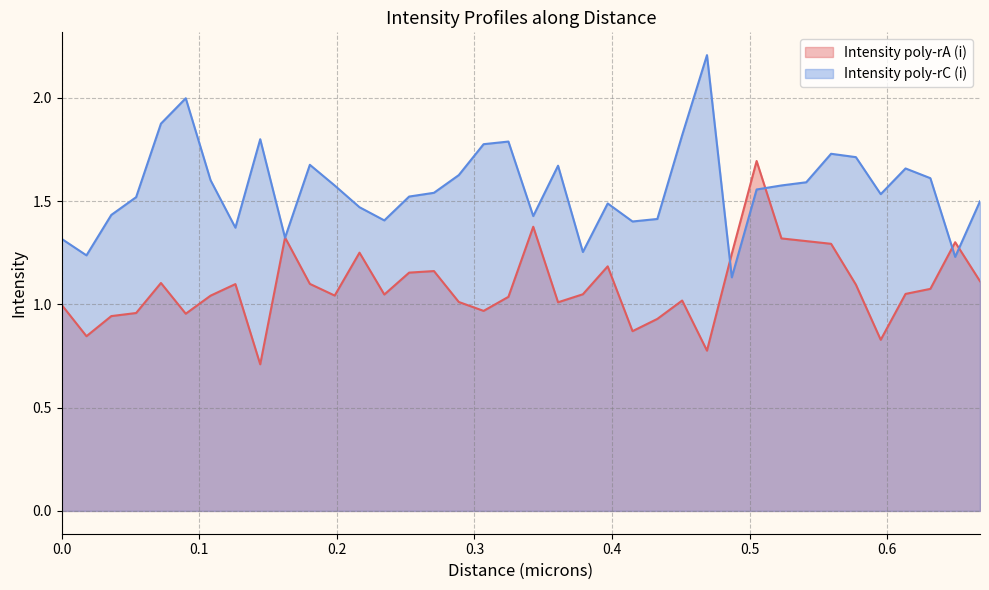

What is the value of the Intensity poly-rC (i) point at the 24th from the left?

1.4